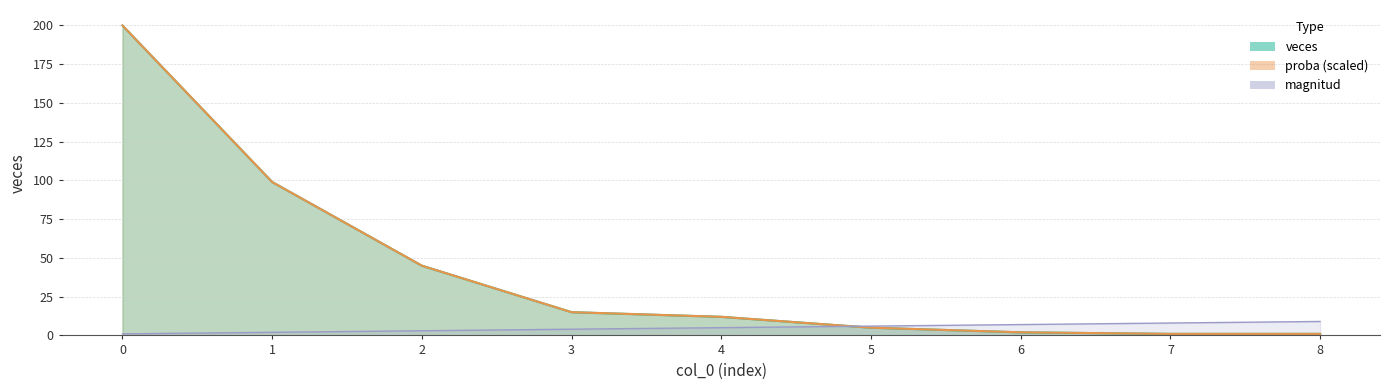

What is the difference between the maximum and minimum values in the magnitud series?

8.0